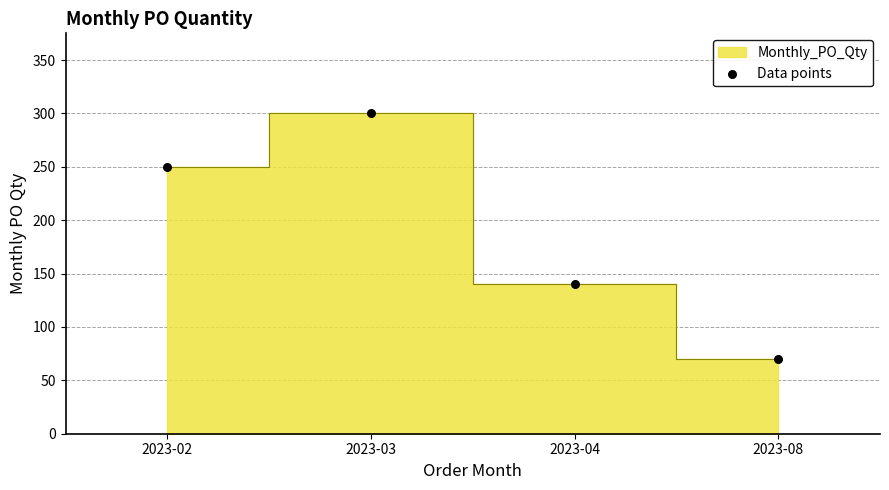

What is the average Y value?

190